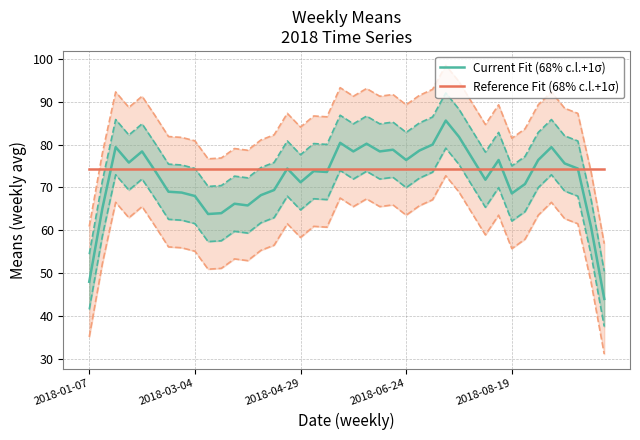

The value of Current Fit (68% c.l.+1σ) at 2018-06-24 is 76.4. True or false?

True